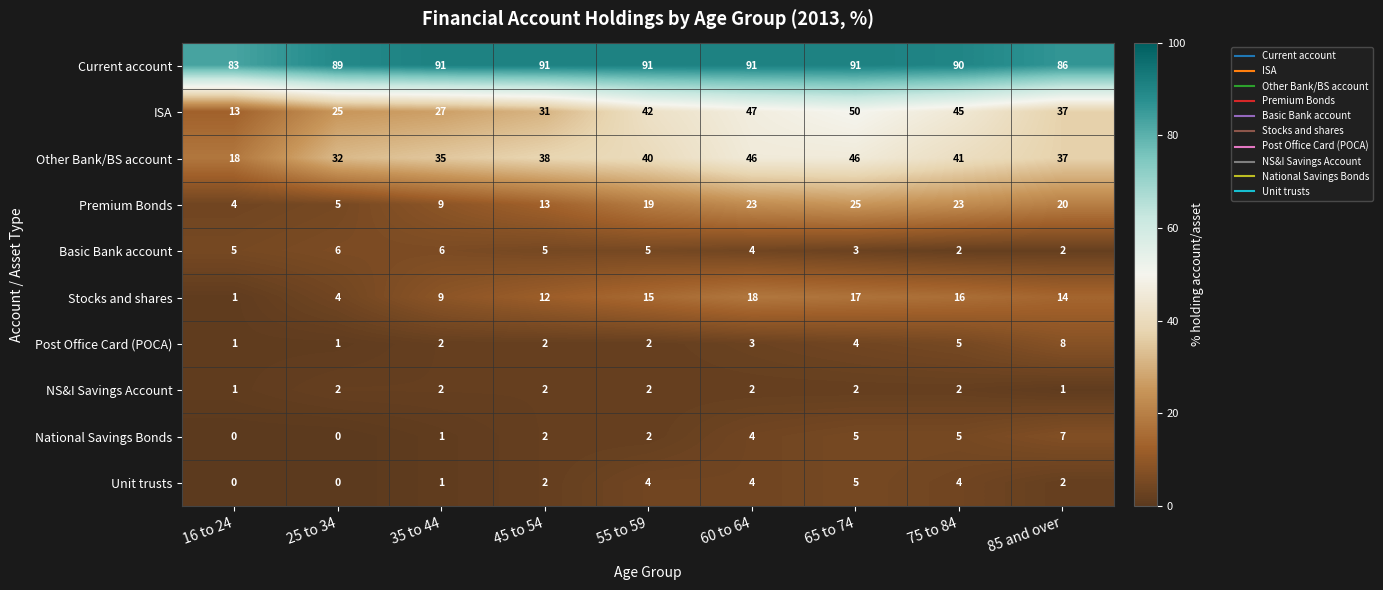

Rank the series by their maximum value, from lowest to highest.

NS&I Savings Account, Unit trusts, Basic Bank account, National Savings Bonds, Post Office Card (POCA), Stocks and shares, Premium Bonds, Other Bank/BS account, ISA, Current account